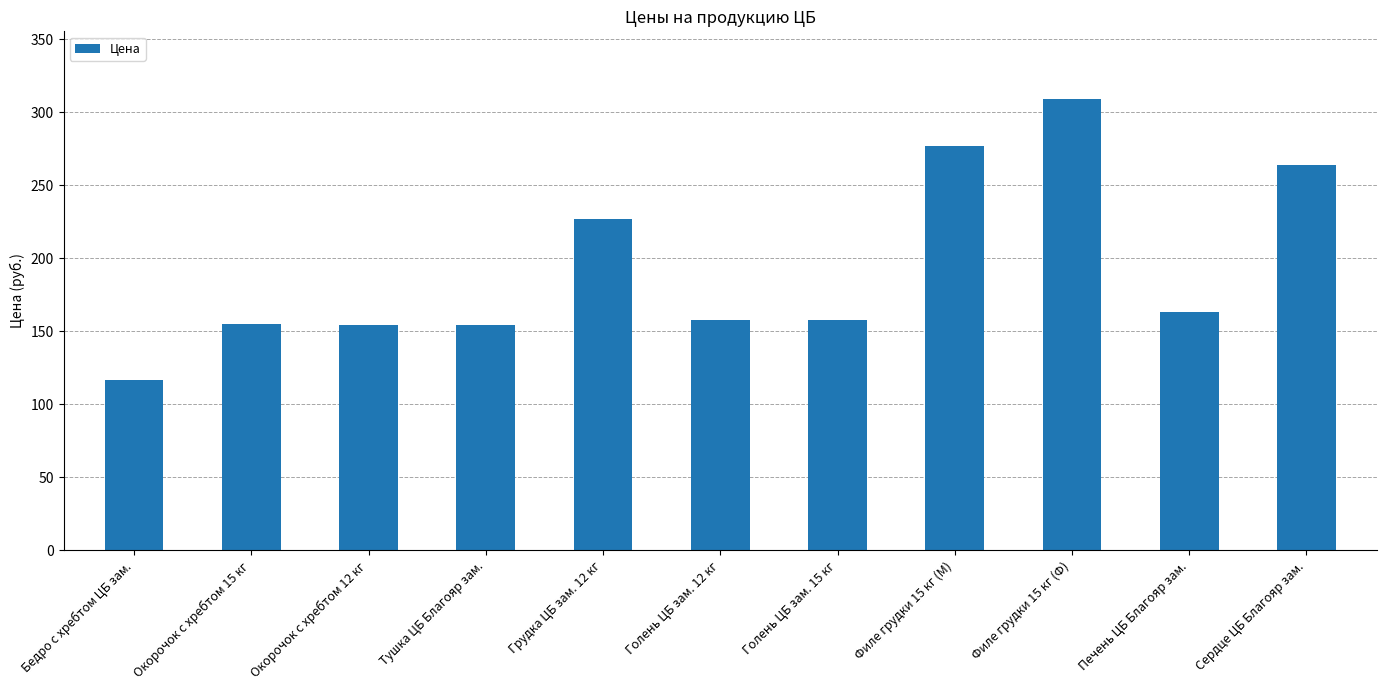

What is the sum of the values at Грудка ЦБ зам. 12 кг and Сердце ЦБ Благояр зам.?

491